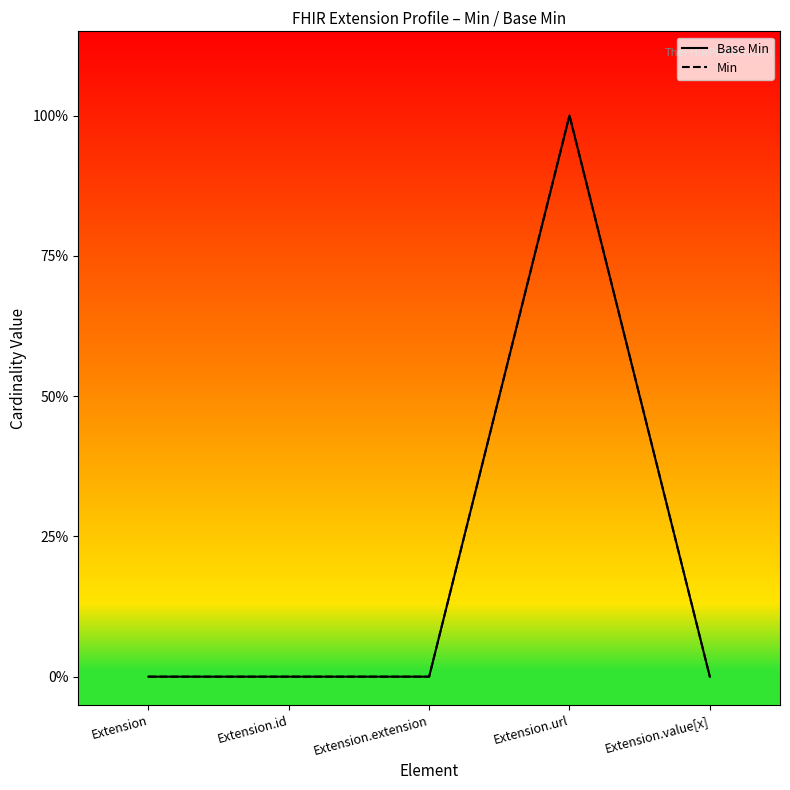

At which category is the sum across all series the highest?

Extension.url